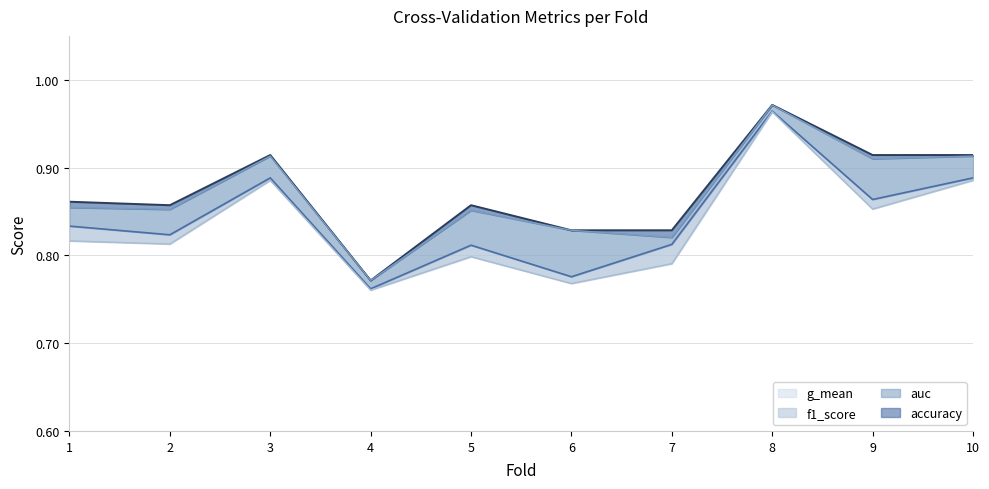

What is the greatest value displayed?

1.0